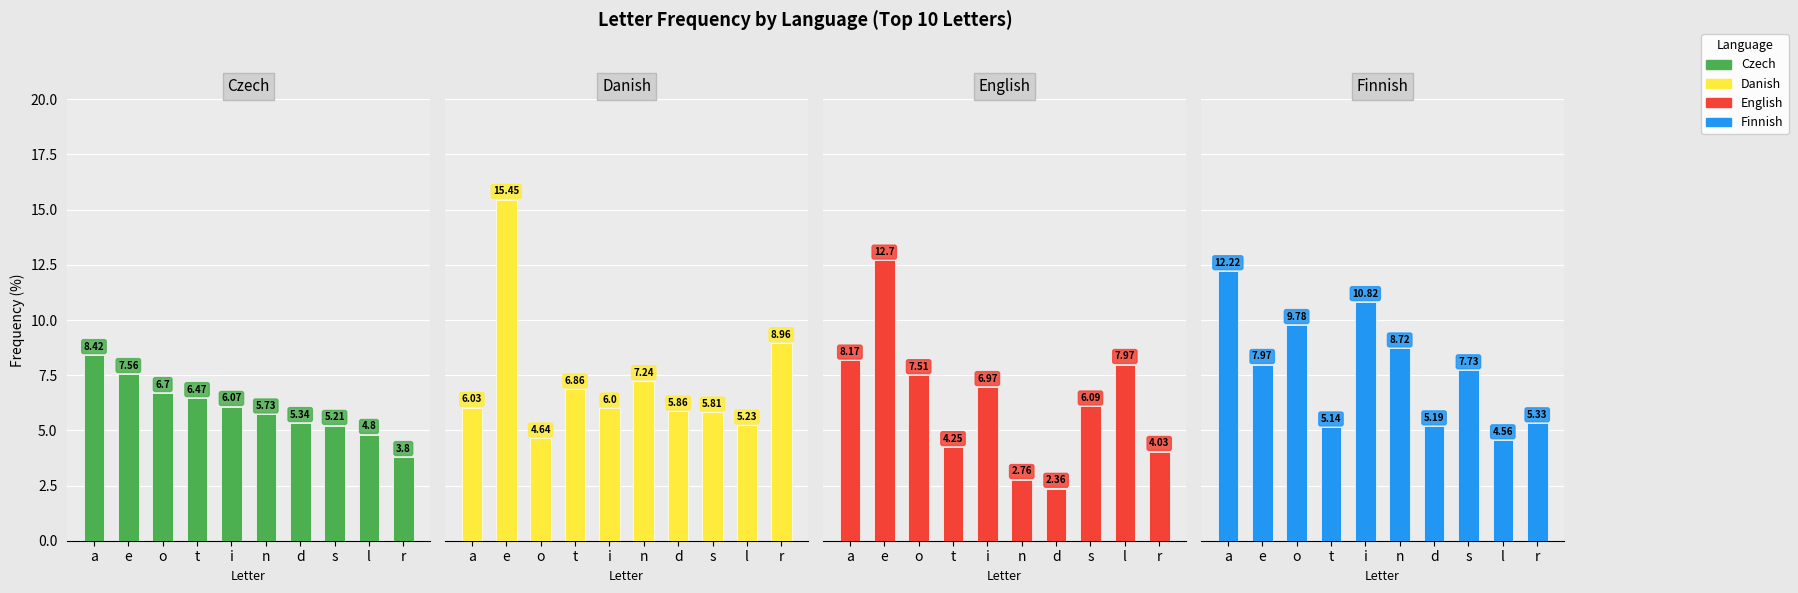

Which label corresponds to the smallest value in the chart?

d